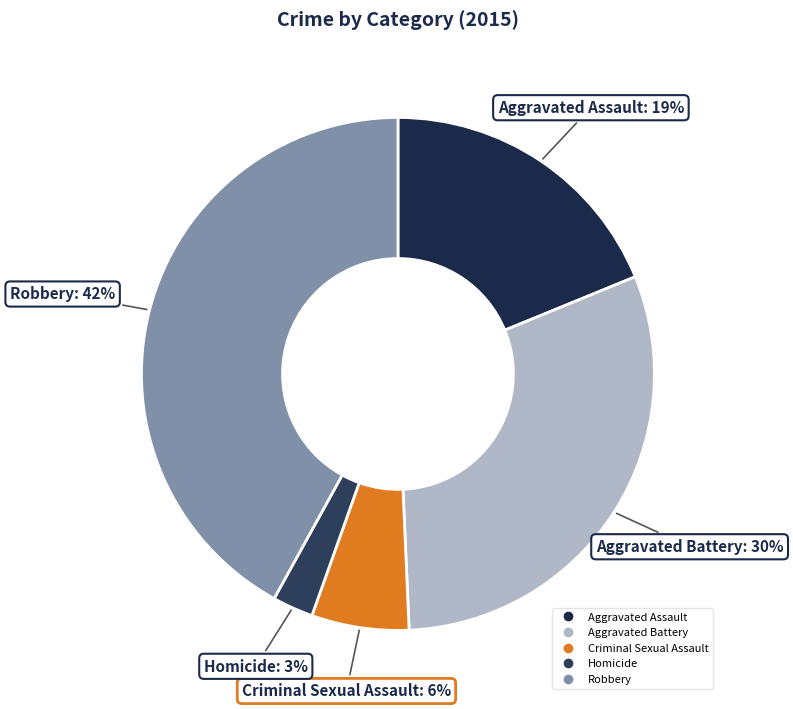

What is the ratio of the value at Robbery to the value at Aggravated Battery?

1.4